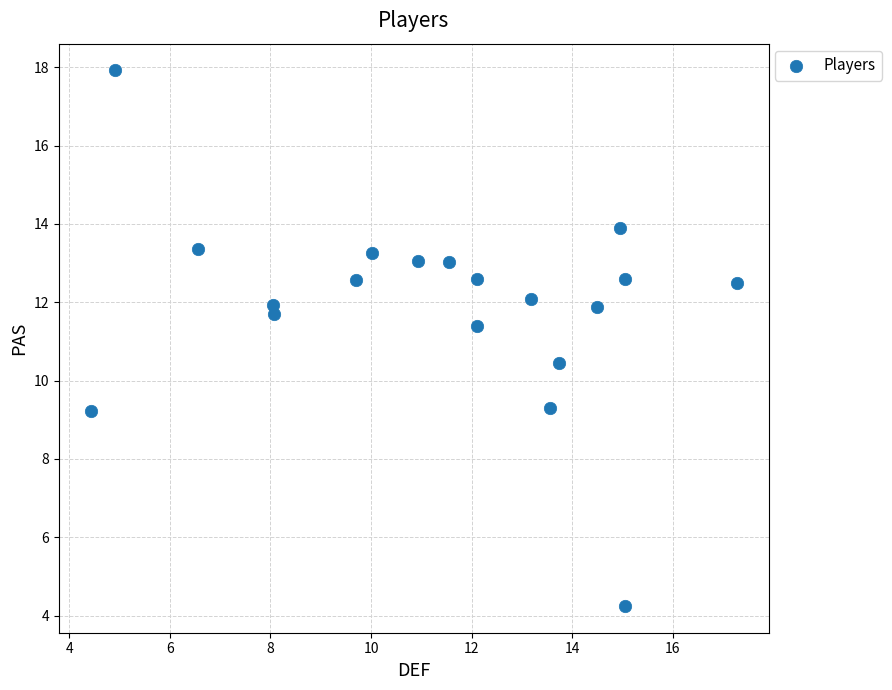

What is the range of Y values (max minus min)?

13.7